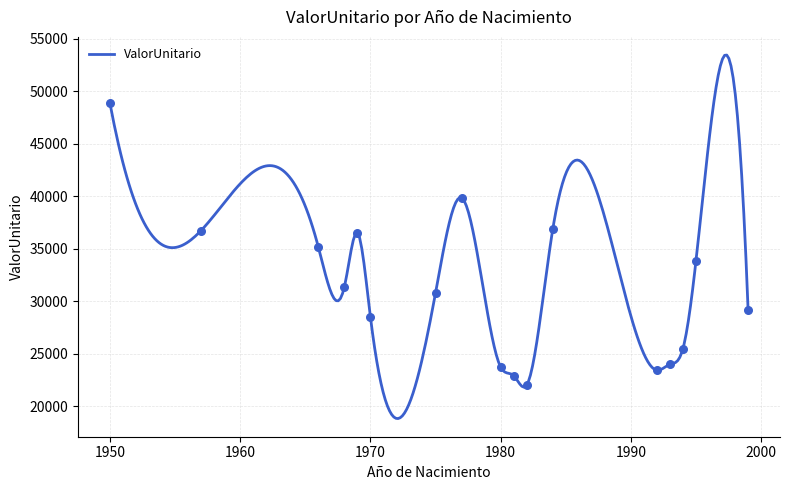

Approximately how many times larger is the value at 1975 compared to 1994?

1.2